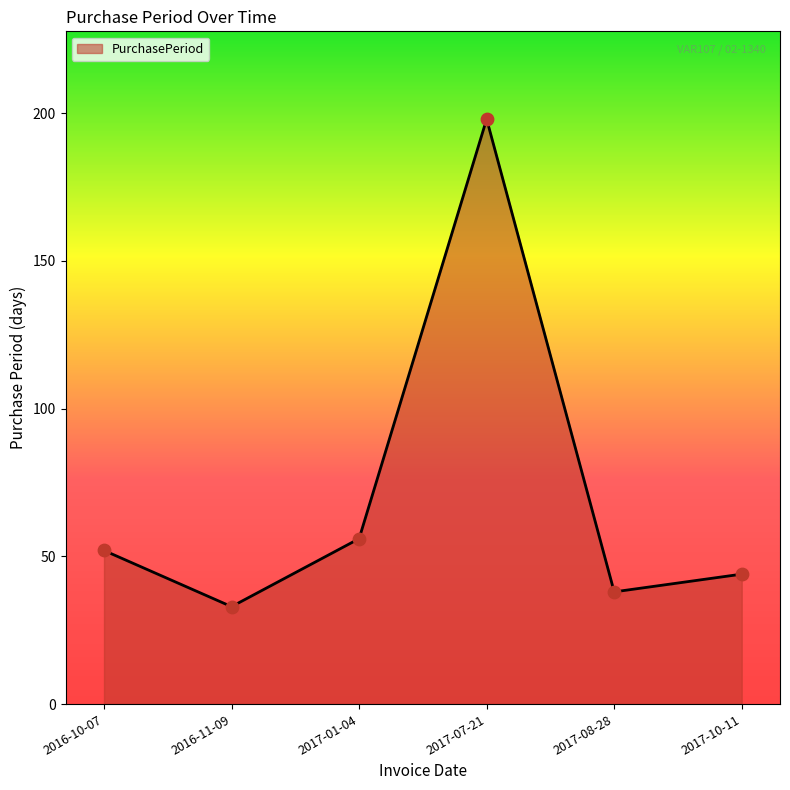

What is the ratio of the value at 2017-10-11 to the value at 2016-10-07?

0.8